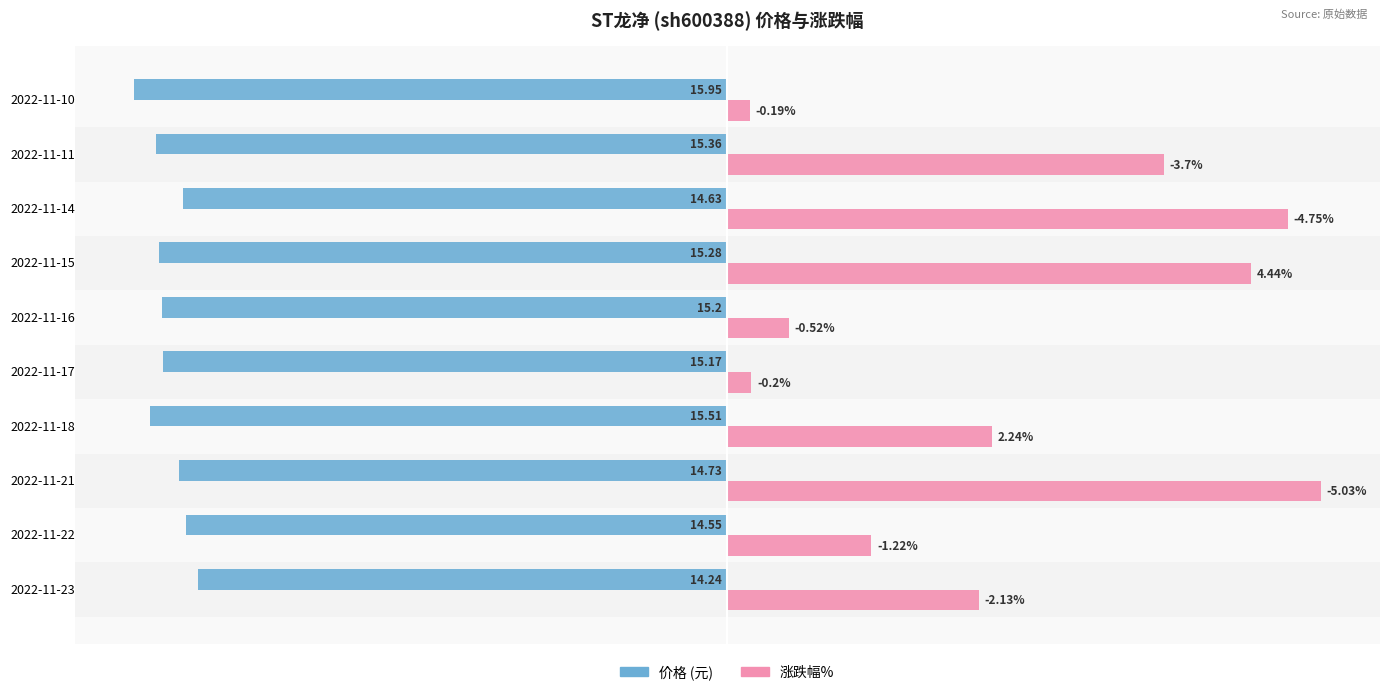

How many categories are shown in the chart?

10